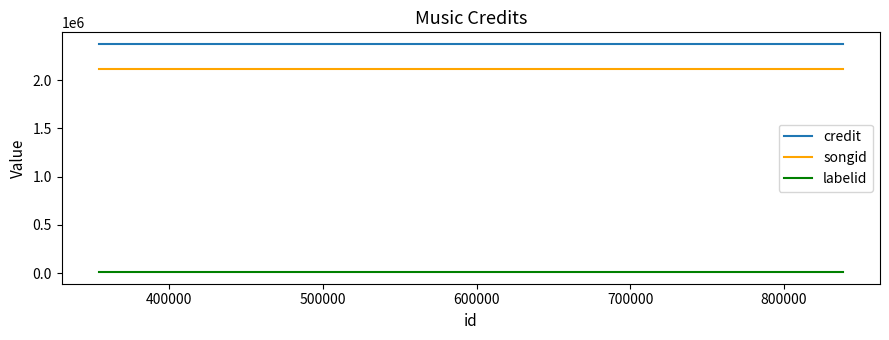

What is the average value of the labelid series?

9011